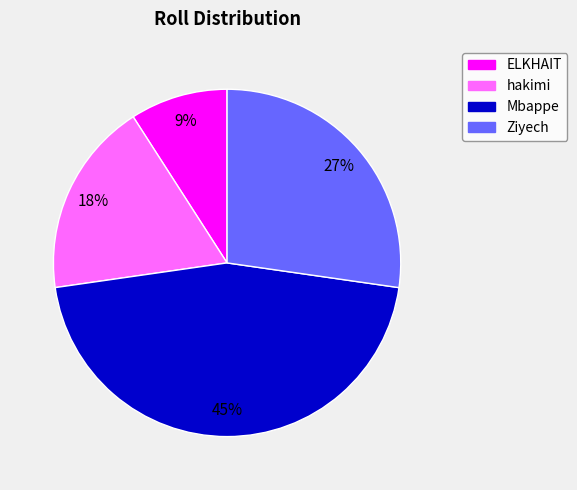

Do Mbappe and ELKHAIT together represent more than half of the pie?

Yes